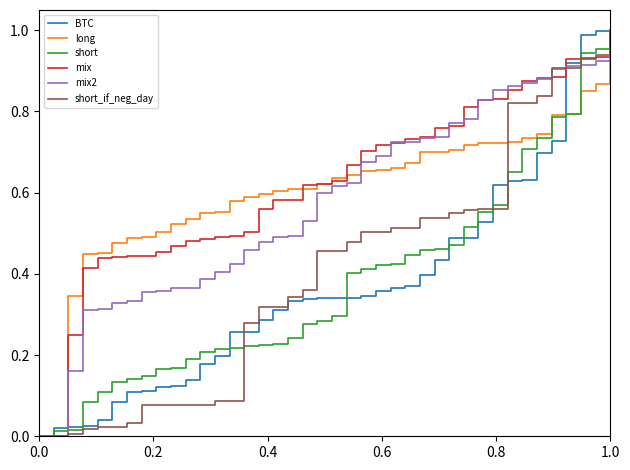

How many lines are shown in the chart?

6